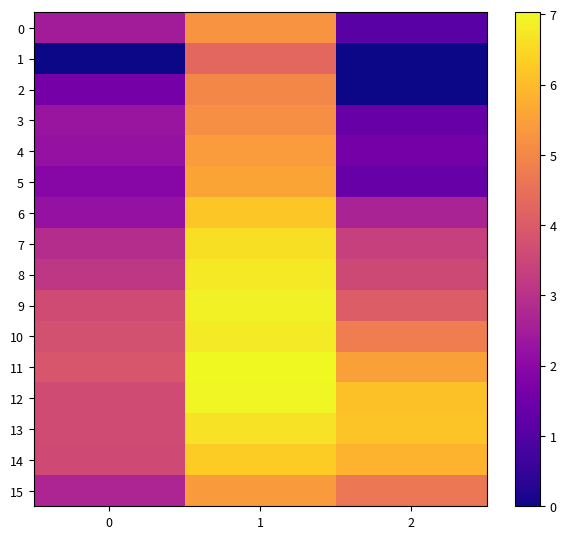

At how many categories does at least one series exceed 4?

2